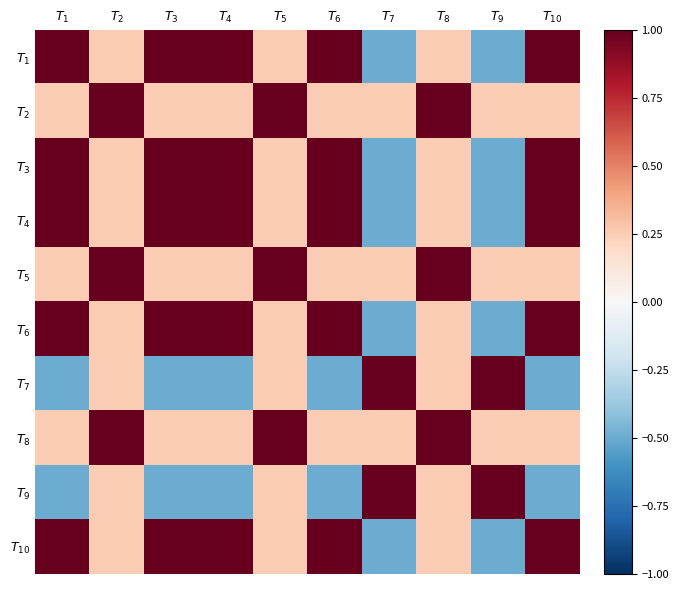

Which label corresponds to the smallest value in the chart?

$T_{7}$